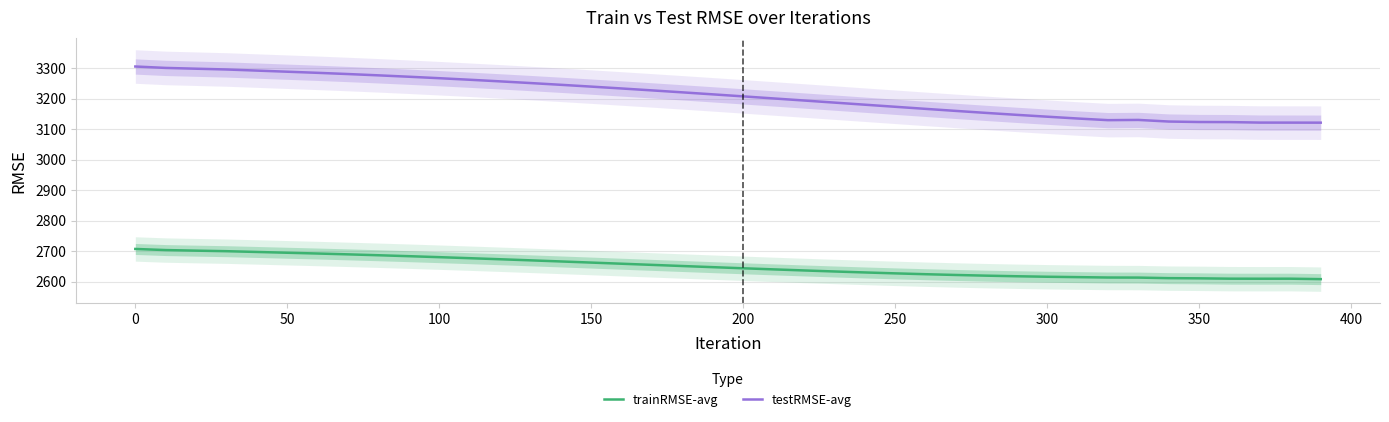

What is the maximum value for trainRMSE-avg?

2706.7